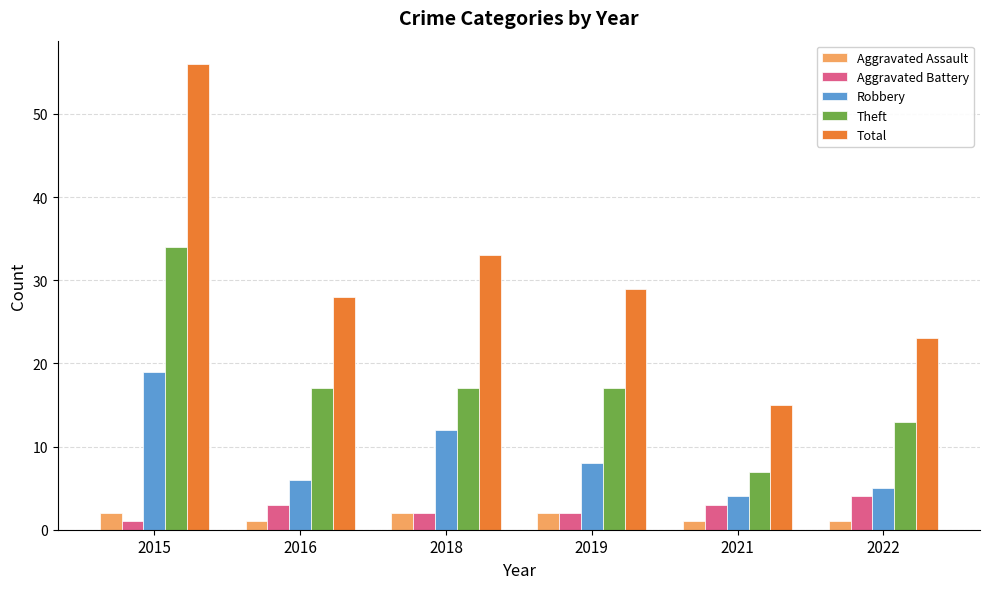

What is the total value across all series at 2015?

112